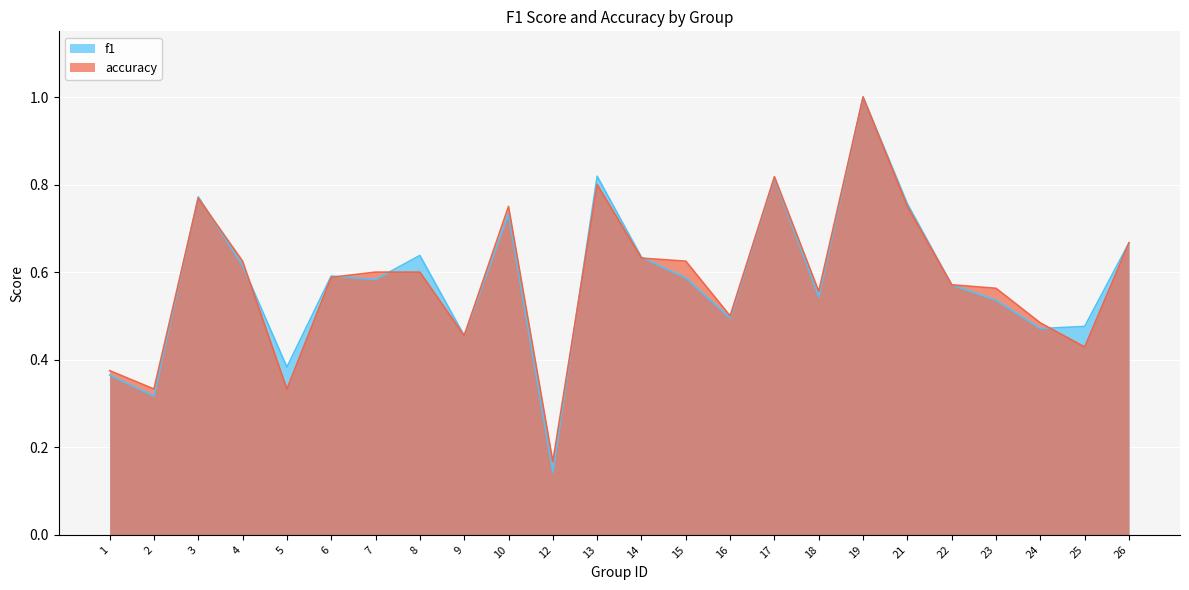

How many interior local peaks does the accuracy series have?

5